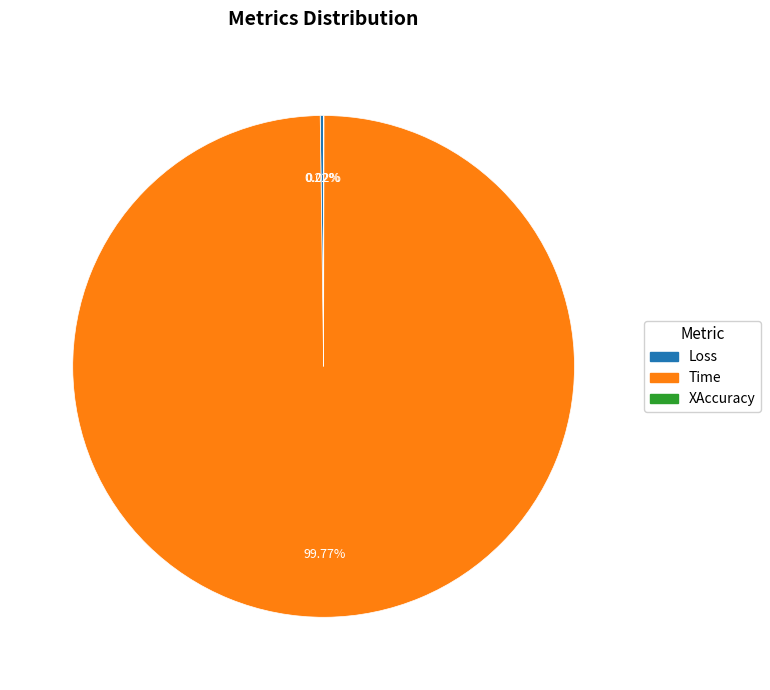

Which category accounts for the majority?

Time